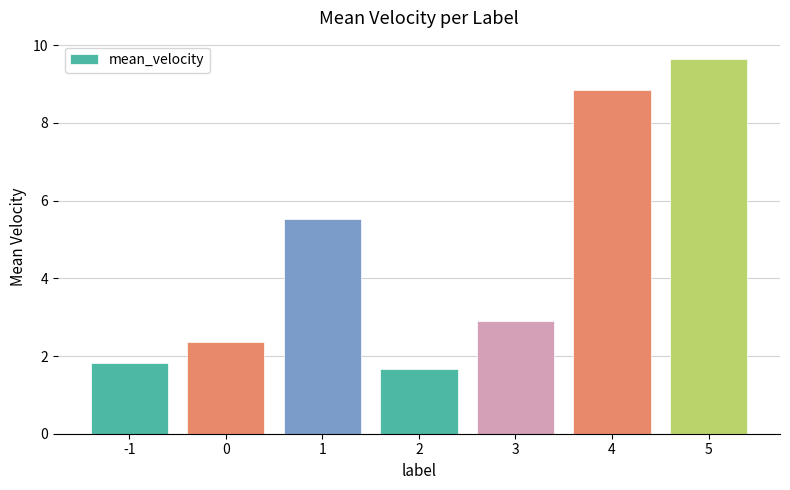

Between 4 and 3, which is larger?

4